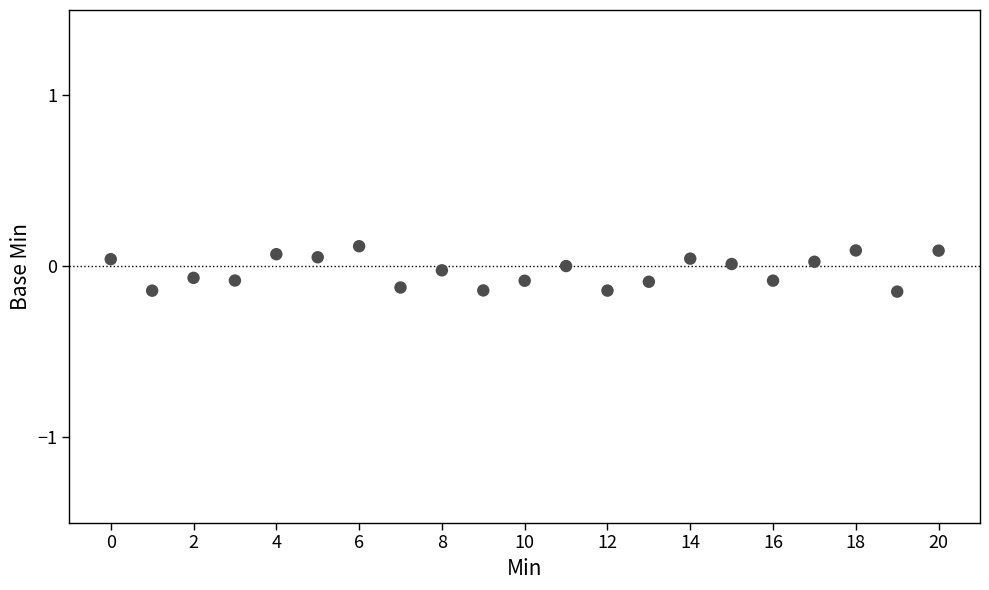

What is the range of Y values (max minus min)?

0.3